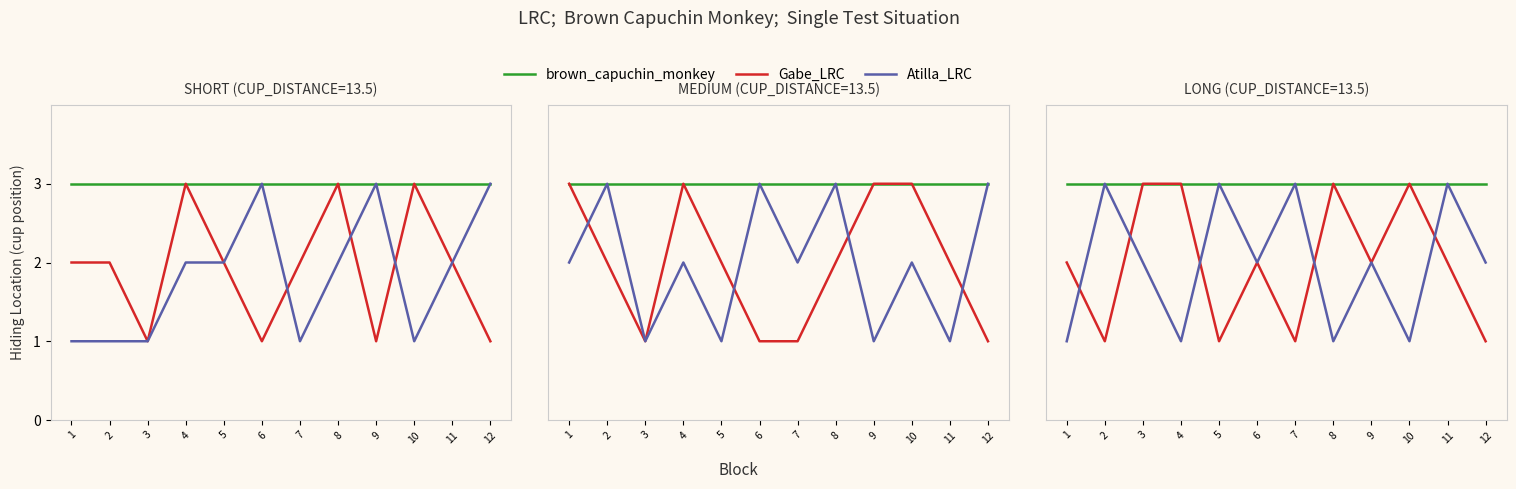

Is it true that Gabe_LRC equals 3 at 8?

True